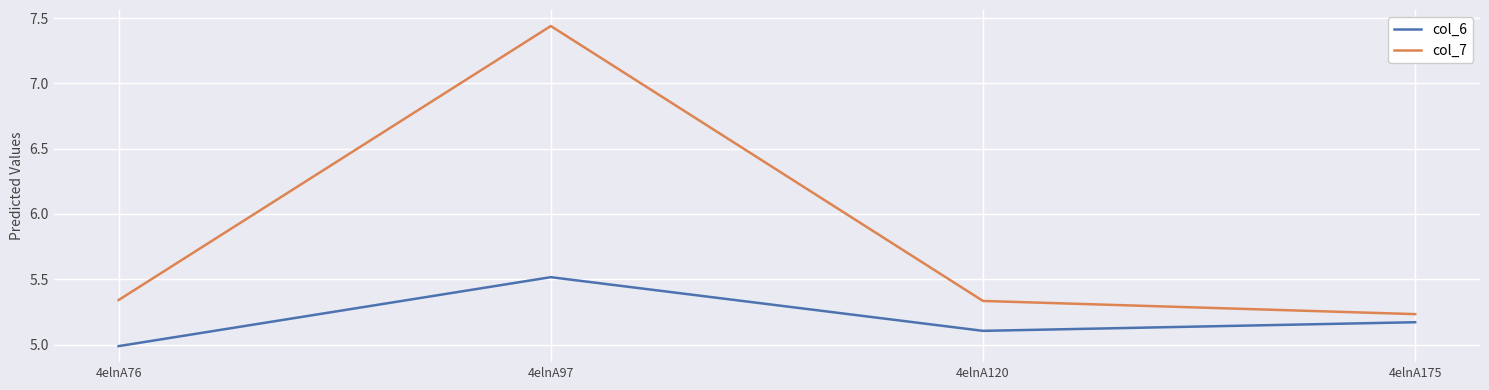

Does the chart have visible grid lines?

Yes